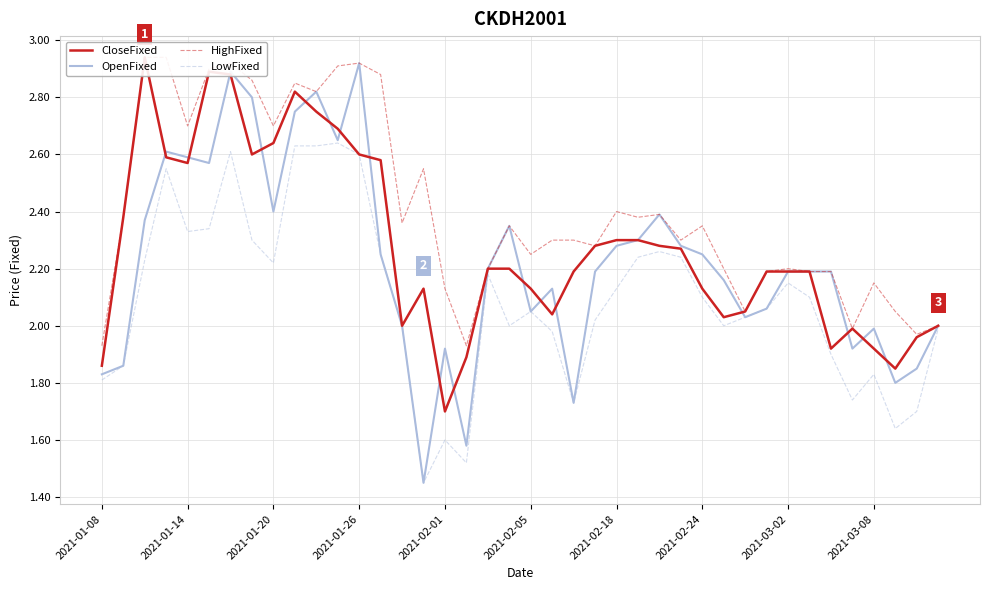

How many distinct data groups are displayed?

4